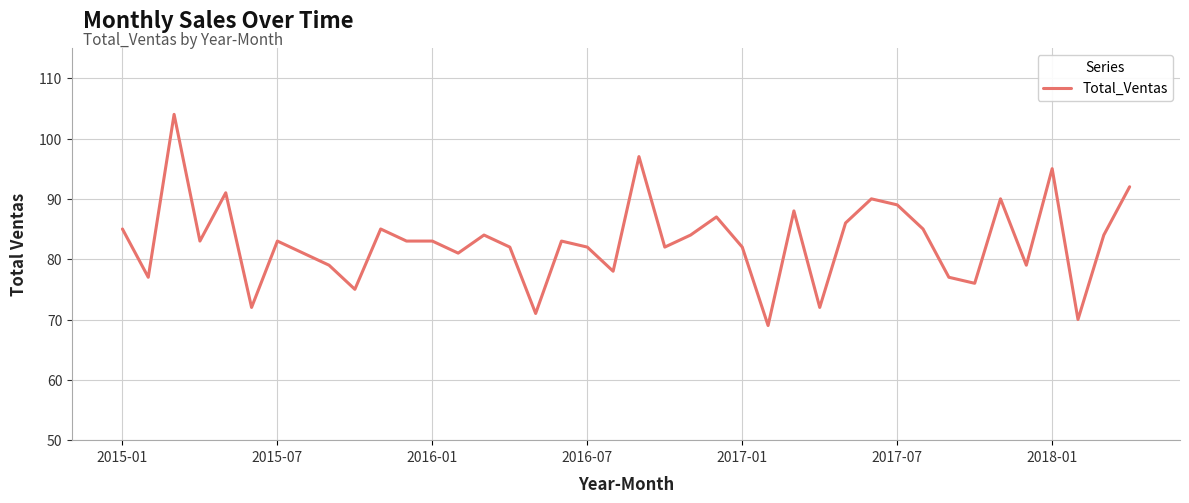

What is the greatest value displayed?

104